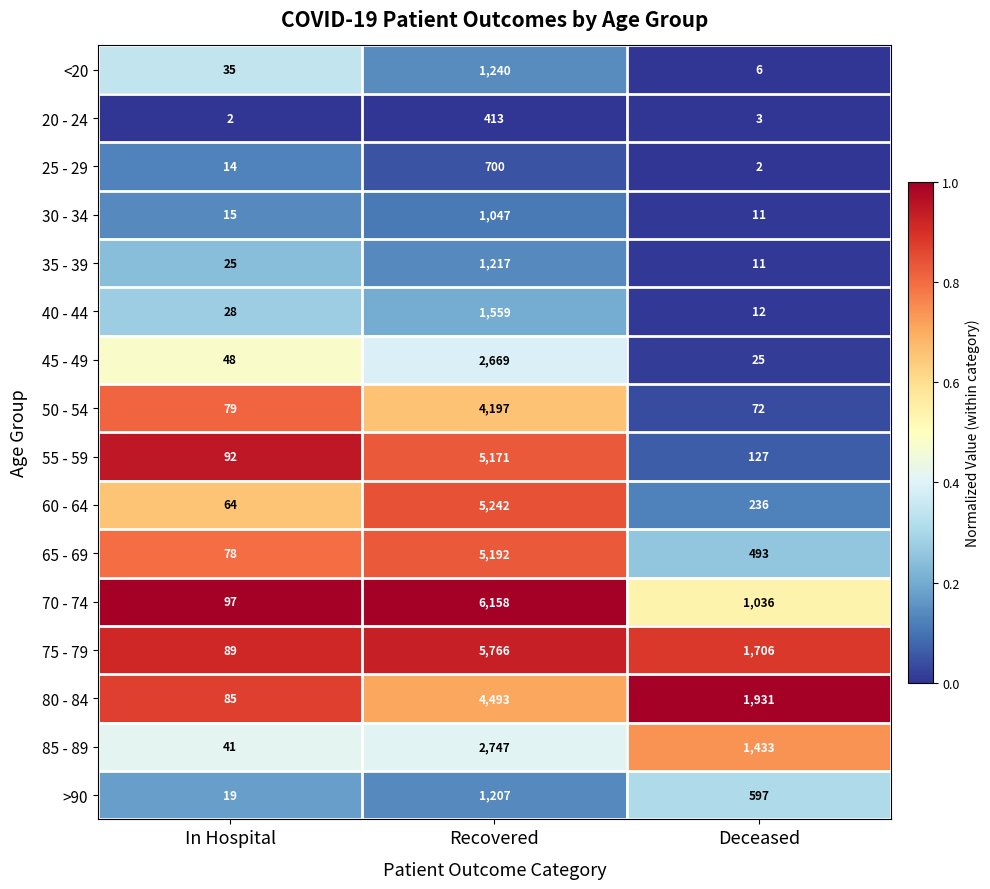

Rank the series at Recovered from highest to lowest value.

70 - 74, 75 - 79, 60 - 64, 65 - 69, 55 - 59, 80 - 84, 50 - 54, 85 - 89, 45 - 49, 40 - 44, <20, 35 - 39, >90, 30 - 34, 25 - 29, 20 - 24